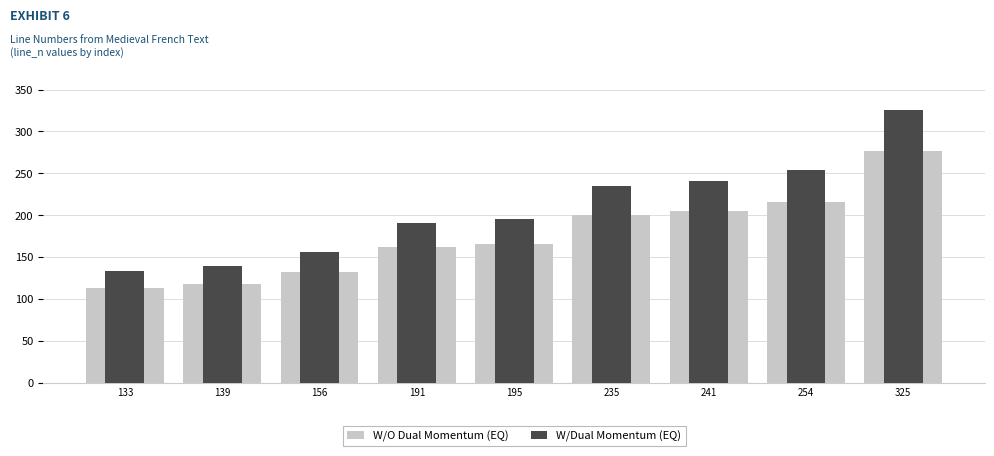

Is the value of W/Dual Momentum (EQ) at 139 greater than the value of W/O Dual Momentum (EQ) at 195?

No